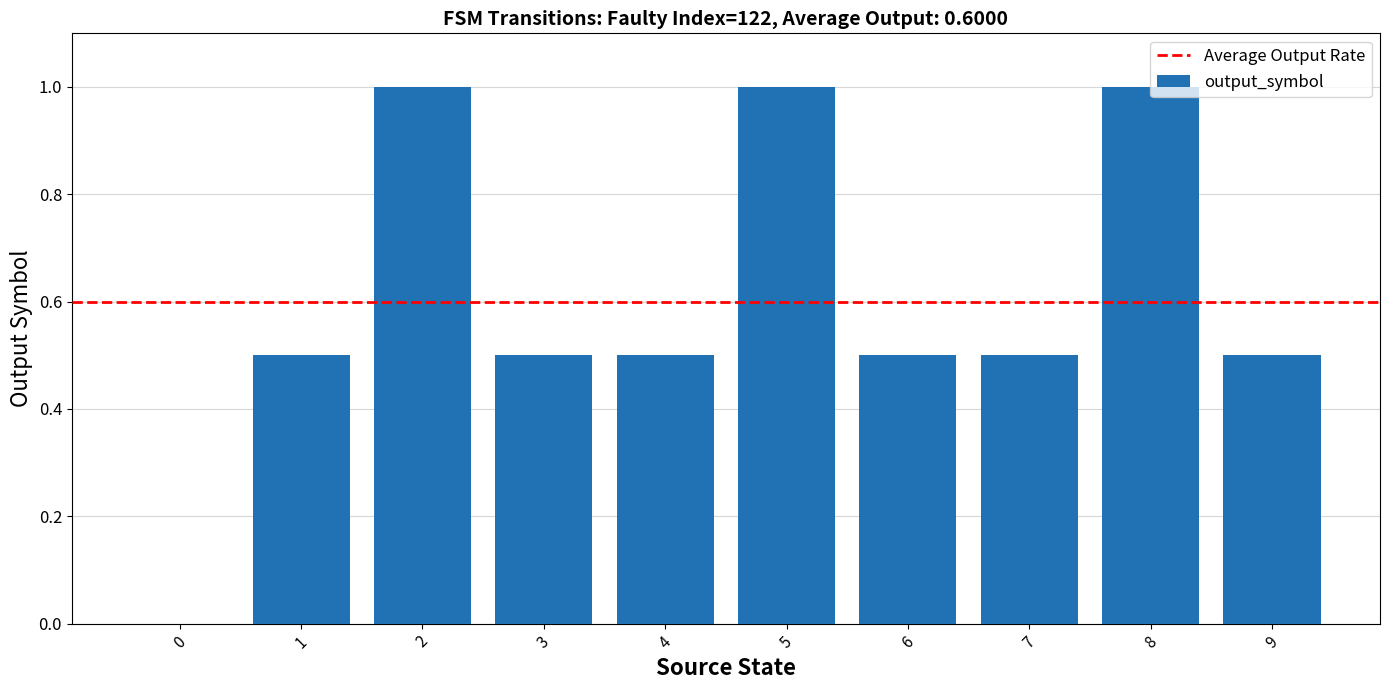

The value at 6 is 0.9. True or false?

False